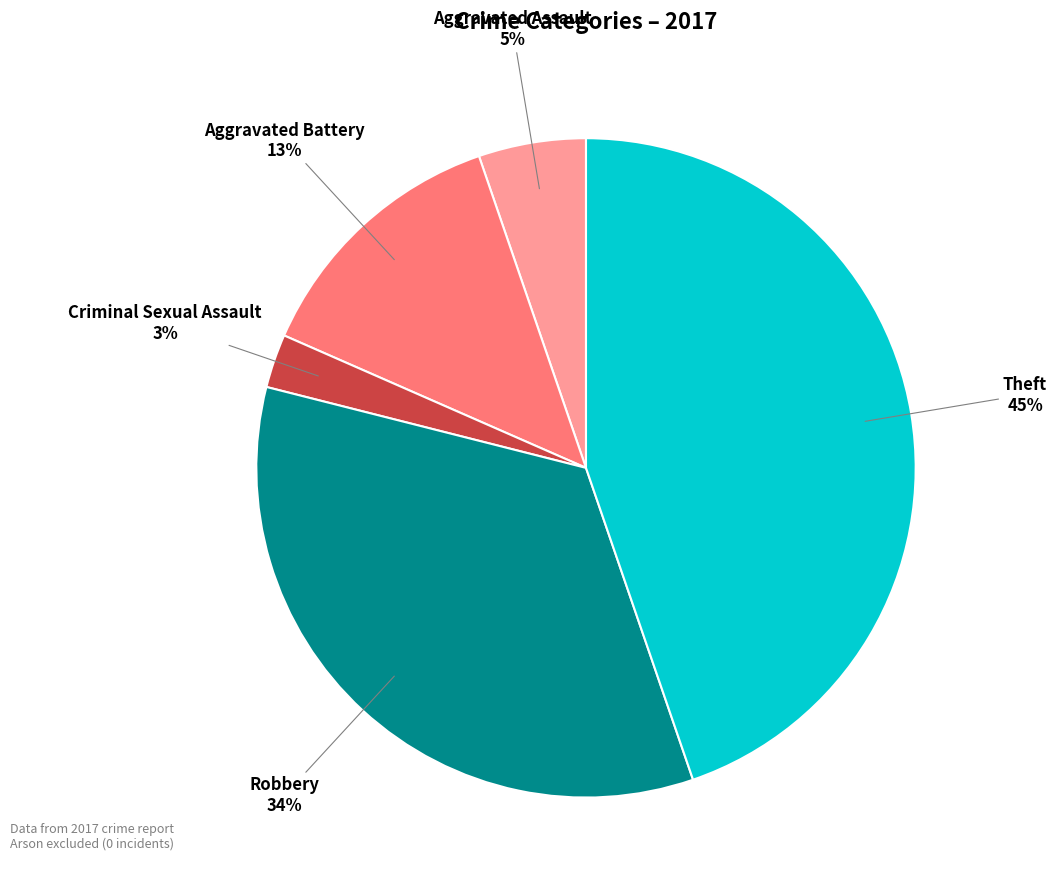

To the nearest percent, what is the combined percentage of Theft and Robbery?

79%